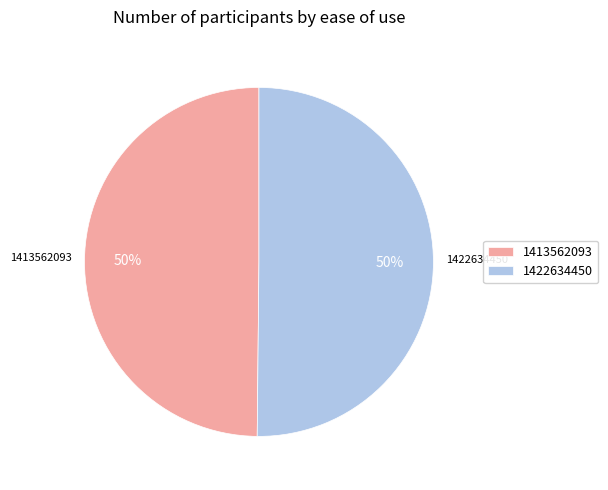

Approximately how many times larger is the value at 1413562093 compared to 1422634450?

1.0